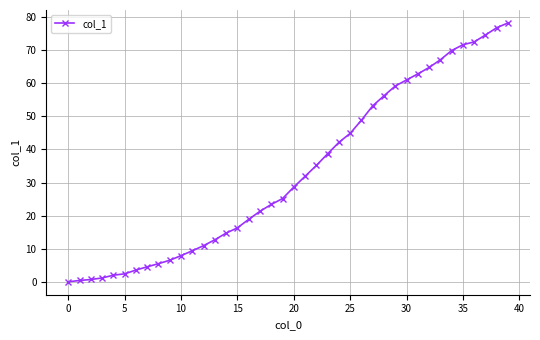

How many lines are shown in the chart?

1